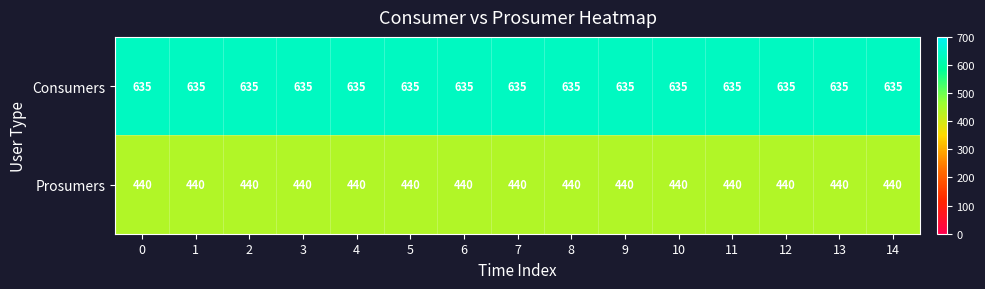

At 8, list the series in order from smallest to largest.

Prosumers, Consumers